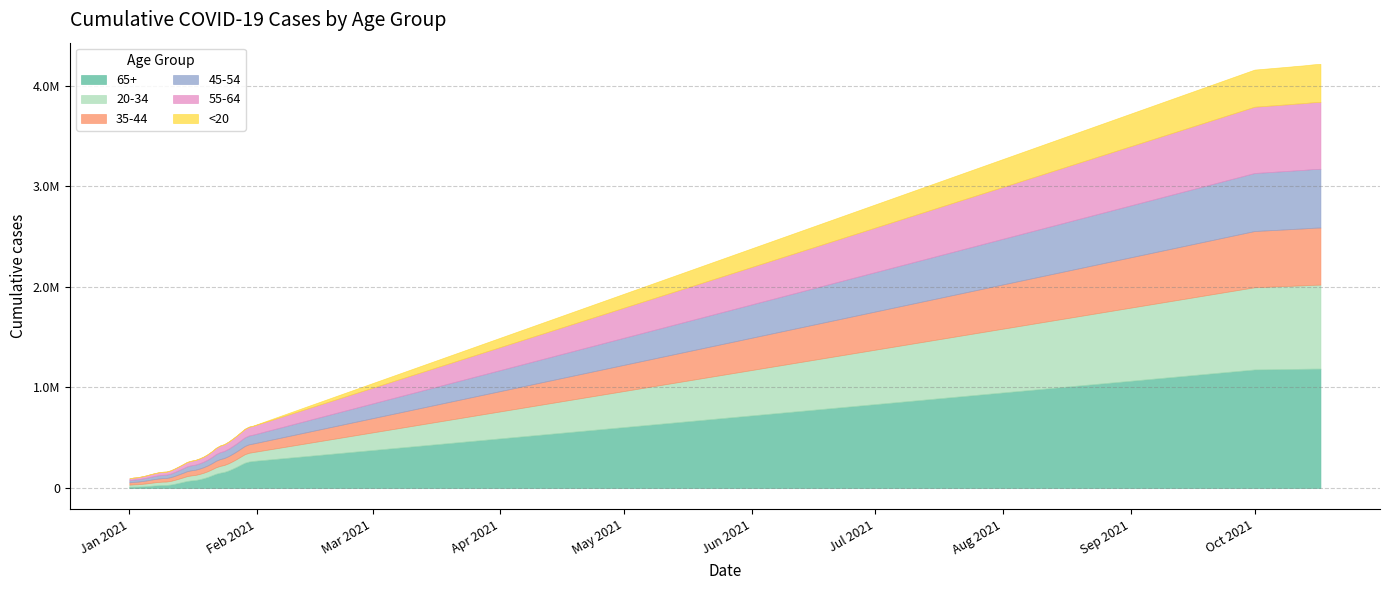

True or false: 45-54 and <20 intersect in this chart.

False